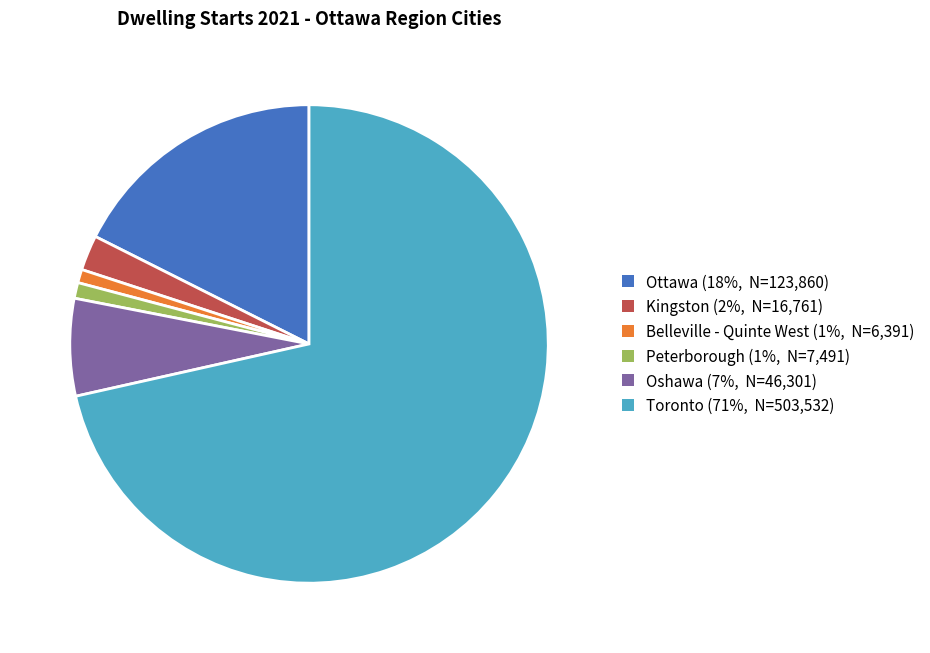

Is it true that Belleville - Quinte West (1%, N=6,391) is 1% of the pie?

True